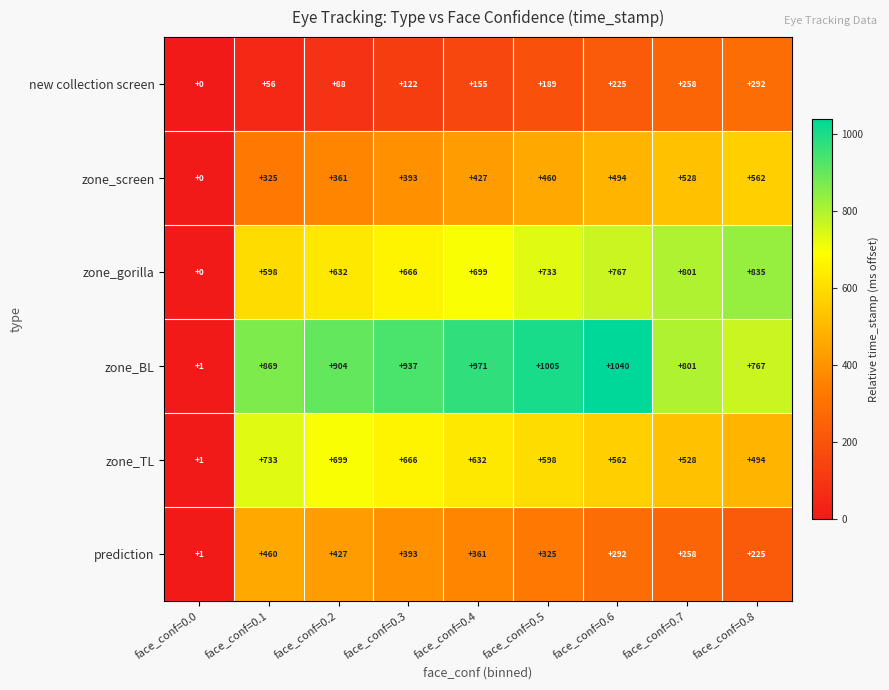

How many series are shown in this chart?

6